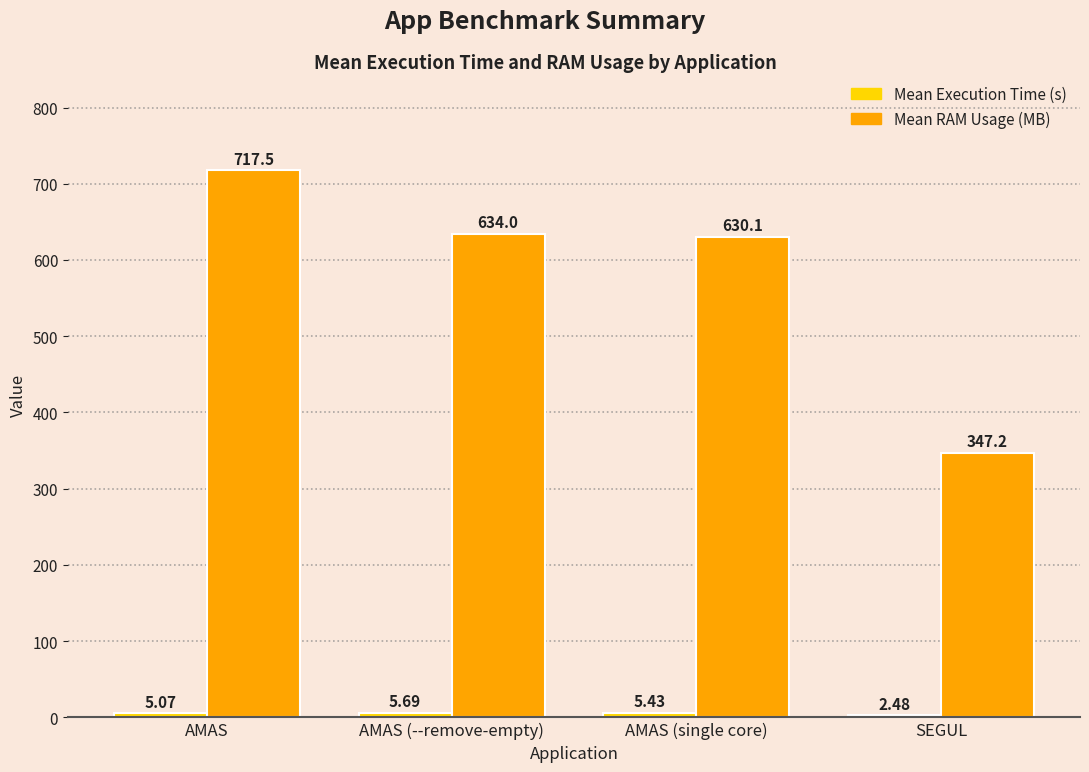

Are the bars horizontal?

No